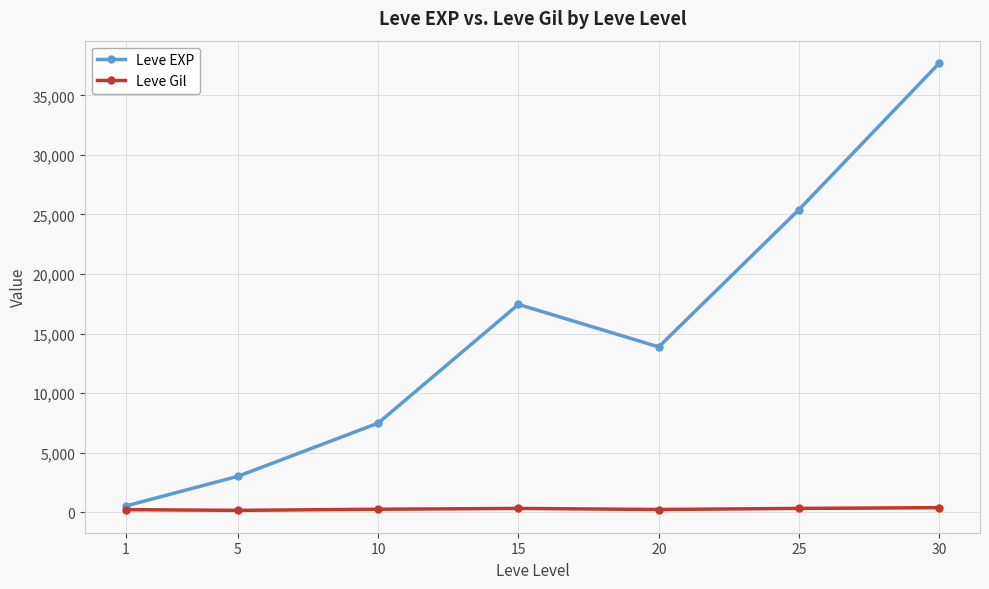

The Leve Gil series shows 220.8 at 20. True or false?

True